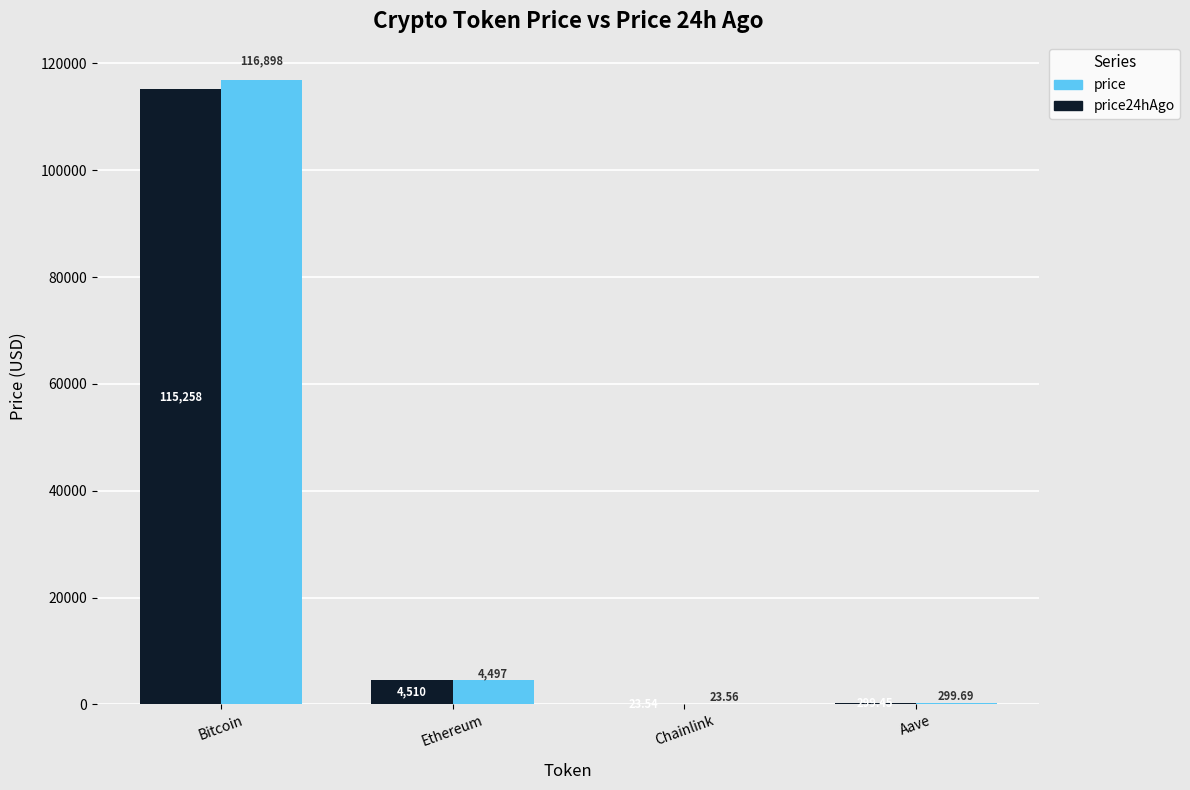

How many values in the price series exceed 4497?

2